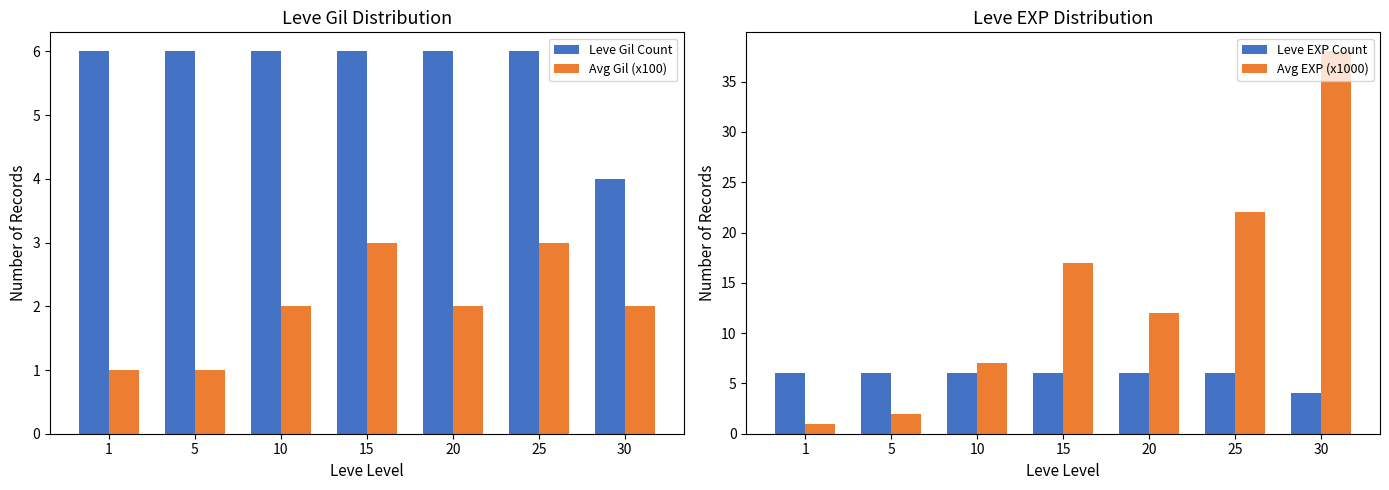

At which label does Leve Gil Count reach its peak?

1